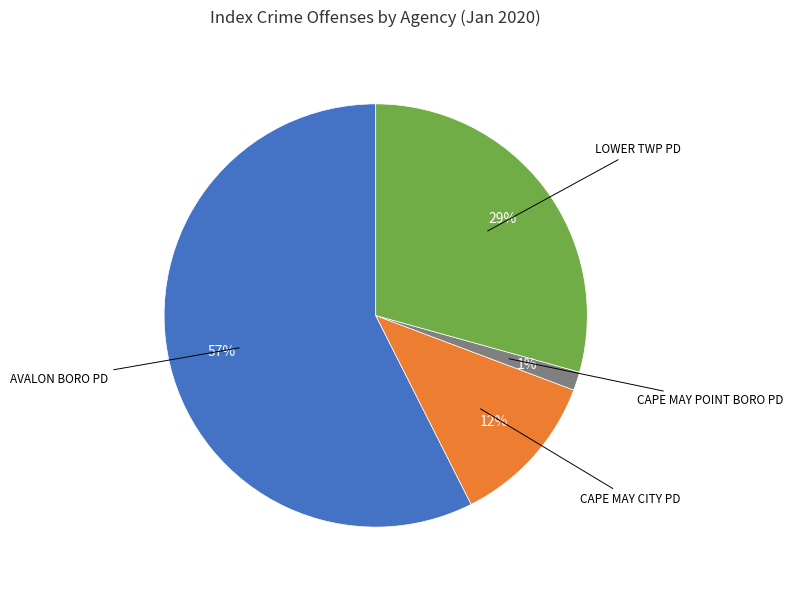

Does any single category account for the majority?

Yes